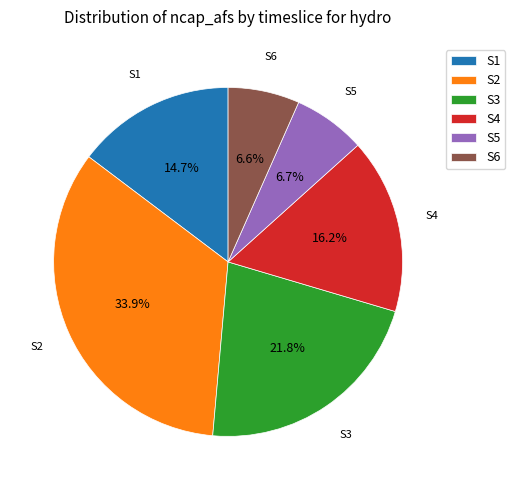

Between S1 and S6, which is larger?

S1